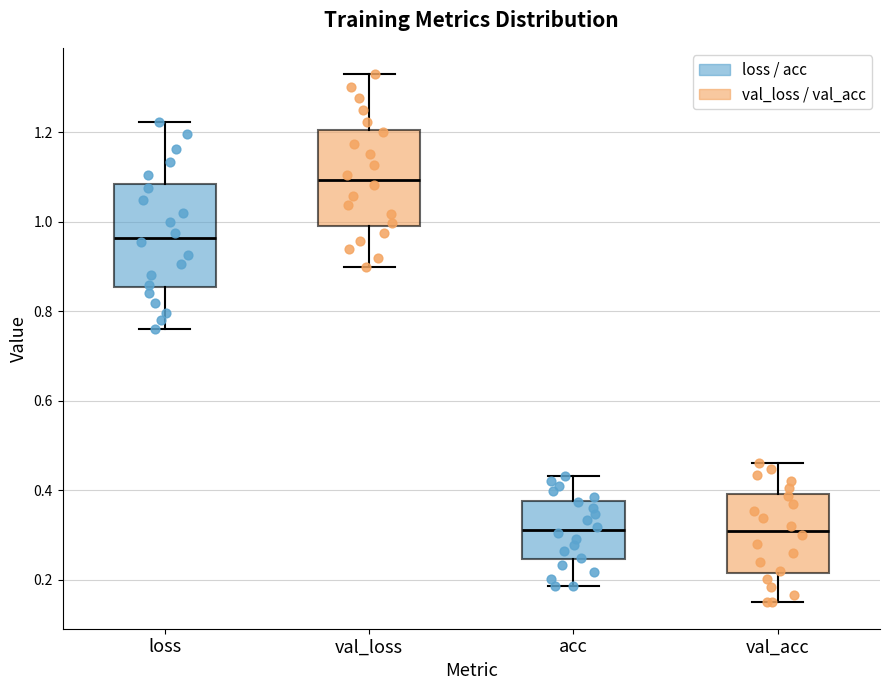

Reading left to right, read every box against the y-axis: the position of its median line, the range the box covers, and the ends of its whiskers. The values are not printed on the chart, so give them approximately, as read against the axis.

loss: median 0.96, box 0.86 to 1.08, whiskers 0.76 to 1.22
val_loss: median 1.10, box 1.00 to 1.20, whiskers 0.90 to 1.32
acc: median 0.32, box 0.24 to 0.38, whiskers 0.18 to 0.44
val_acc: median 0.30, box 0.22 to 0.40, whiskers 0.14 to 0.46